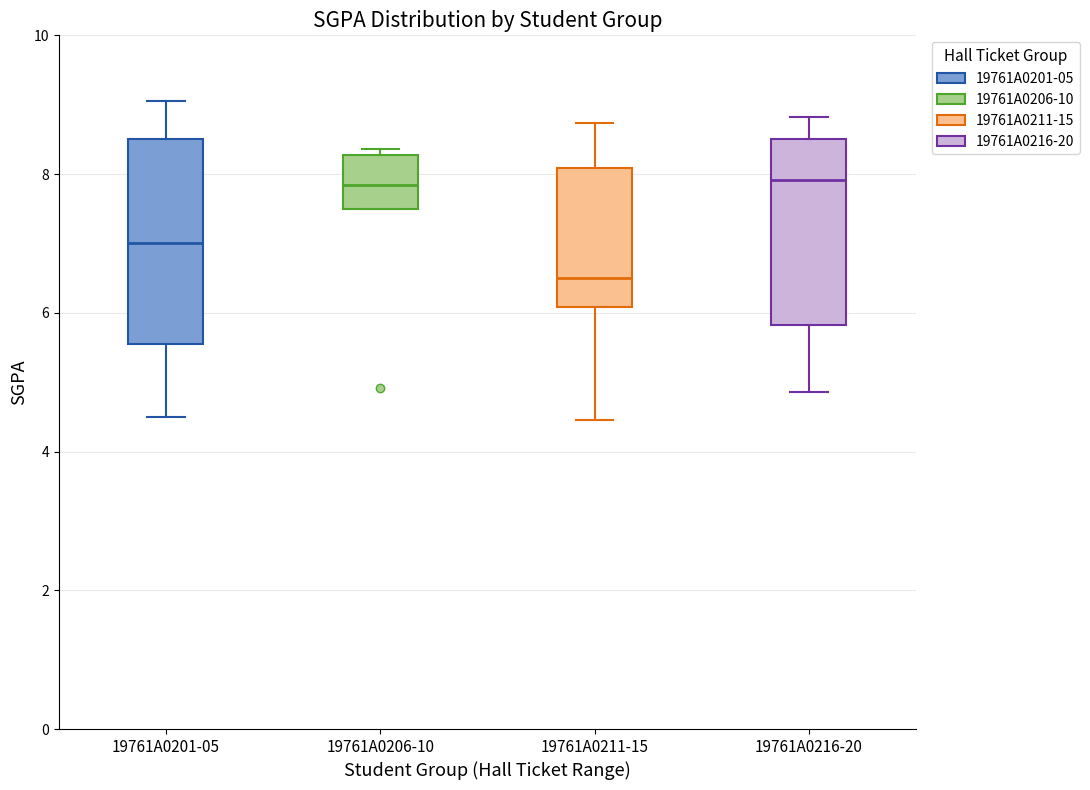

Reading left to right, read every box against the y-axis: the position of its median line, the range the box covers, and the ends of its whiskers. The values are not printed on the chart, so give them approximately, as read against the axis.

19761A0201-05: median 7.0, box 5.6 to 8.6, whiskers 4.6 to 9.0
19761A0206-10: median 7.8, box 7.6 to 8.2, whiskers 7.6 to 8.4
19761A0211-15: median 6.6, box 6.0 to 8.0, whiskers 4.4 to 8.8
19761A0216-20: median 8.0, box 5.8 to 8.6, whiskers 4.8 to 8.8